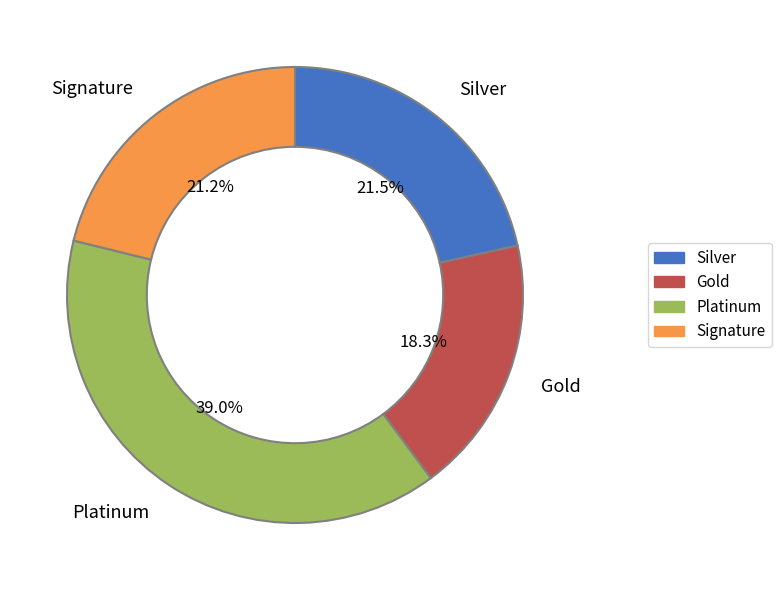

Which has a higher value, Signature or Platinum?

Platinum